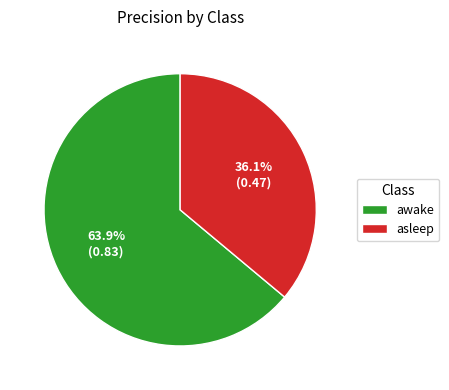

What is the smallest slice in the pie chart?

asleep